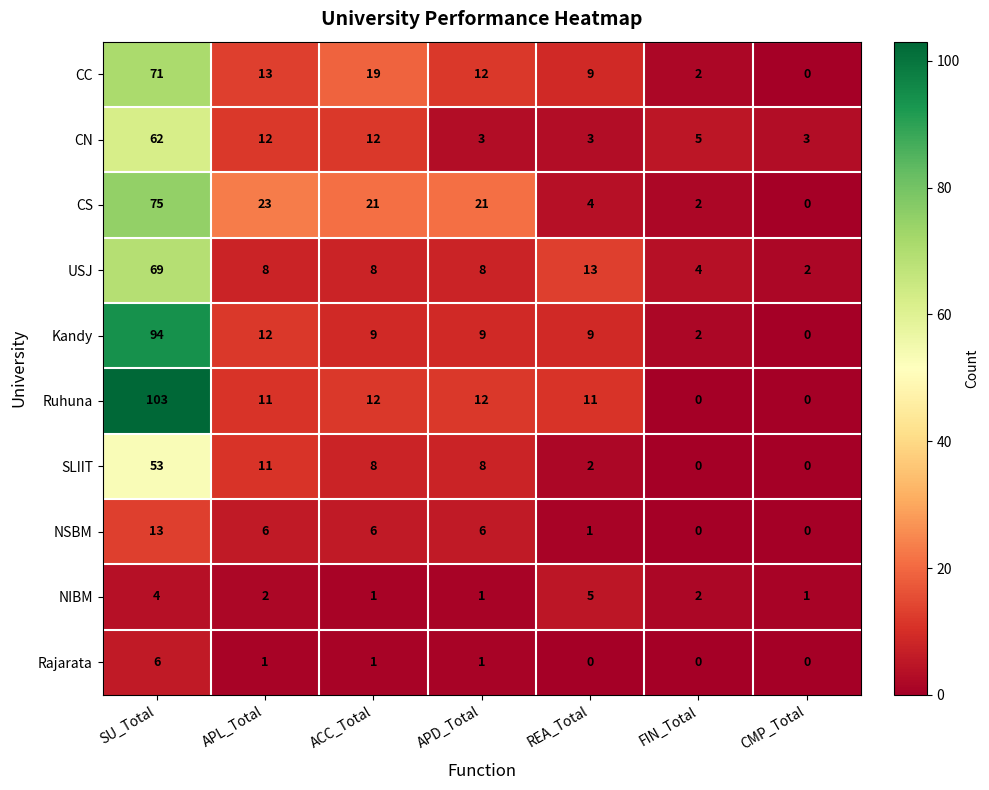

Is the value of Ruhuna at REA_Total greater than the value of CS at SU_Total?

No